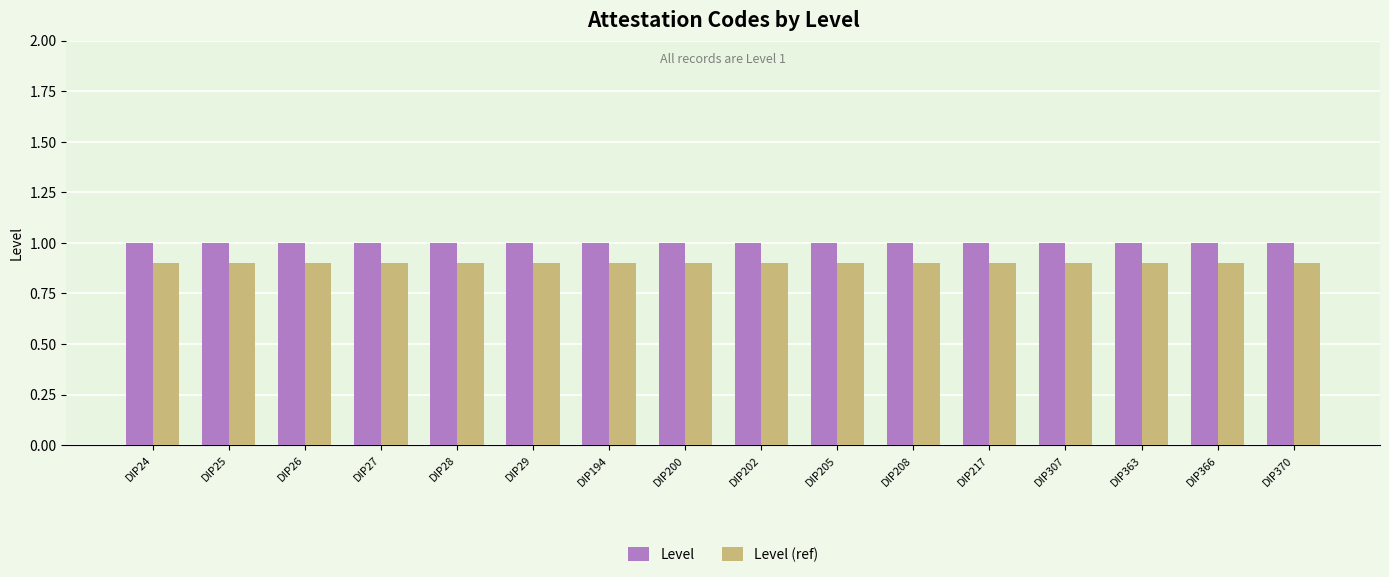

What is the total value across all series at DIP194?

1.9